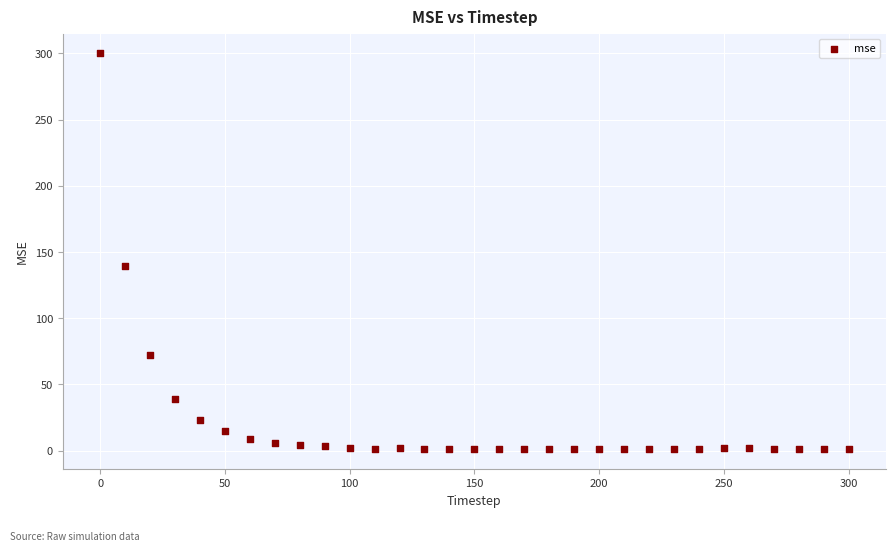

What Y value in the scatter plot is closest to 150?

139.4